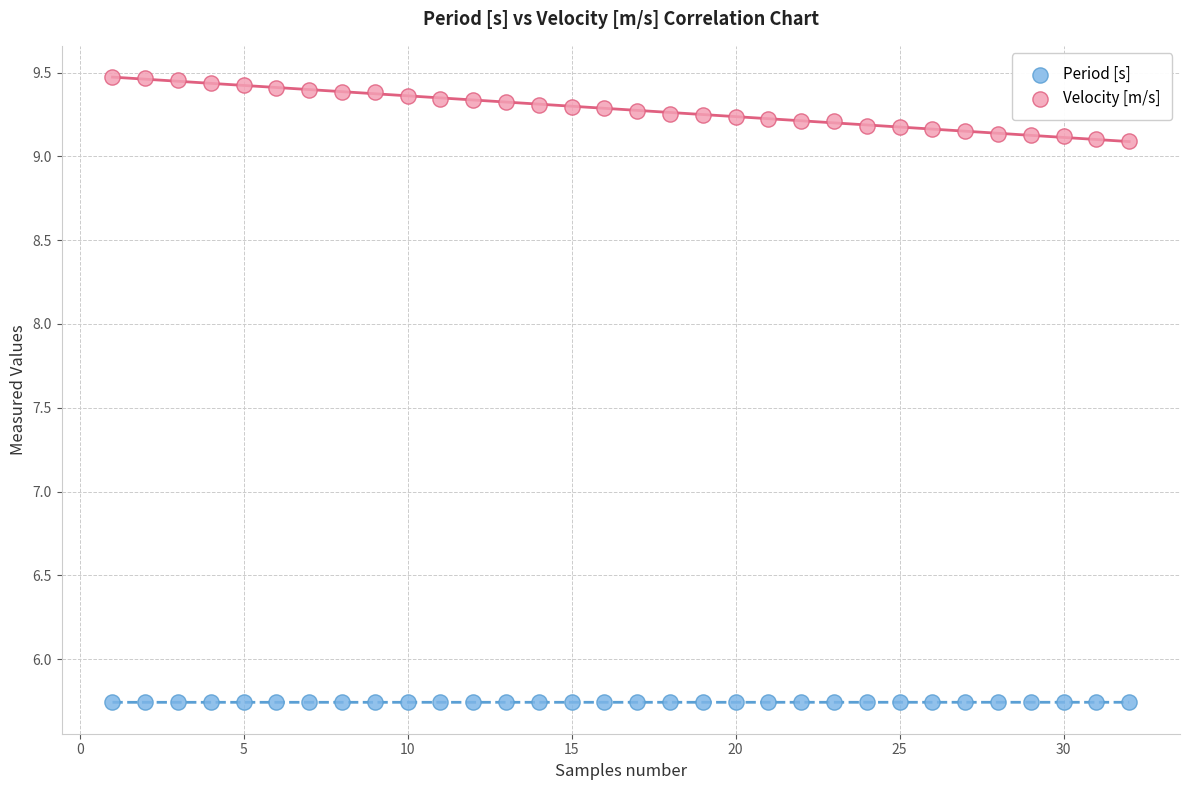

Which series contains the lowest Y value?

Period [s]